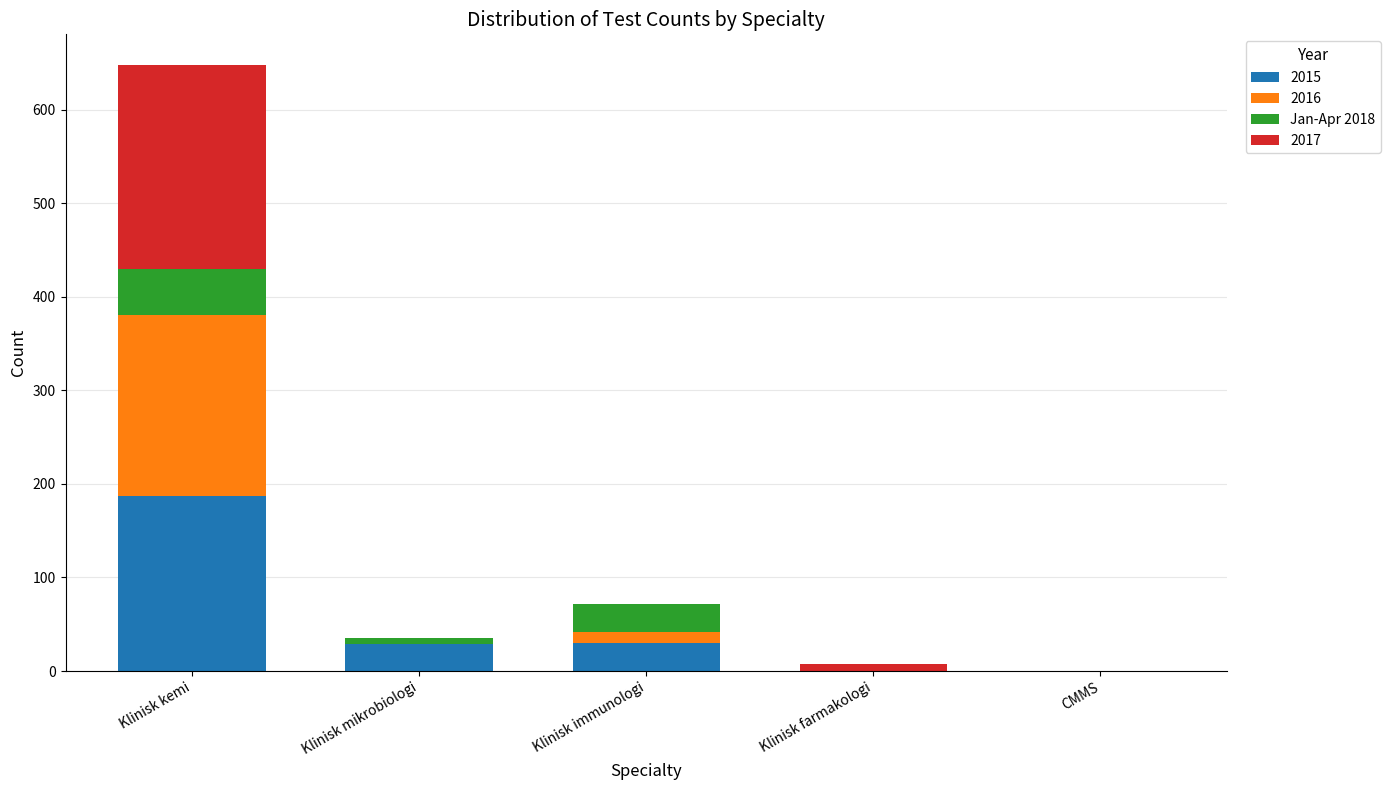

Is it true that 2015 equals 63 at Klinisk farmakologi?

False